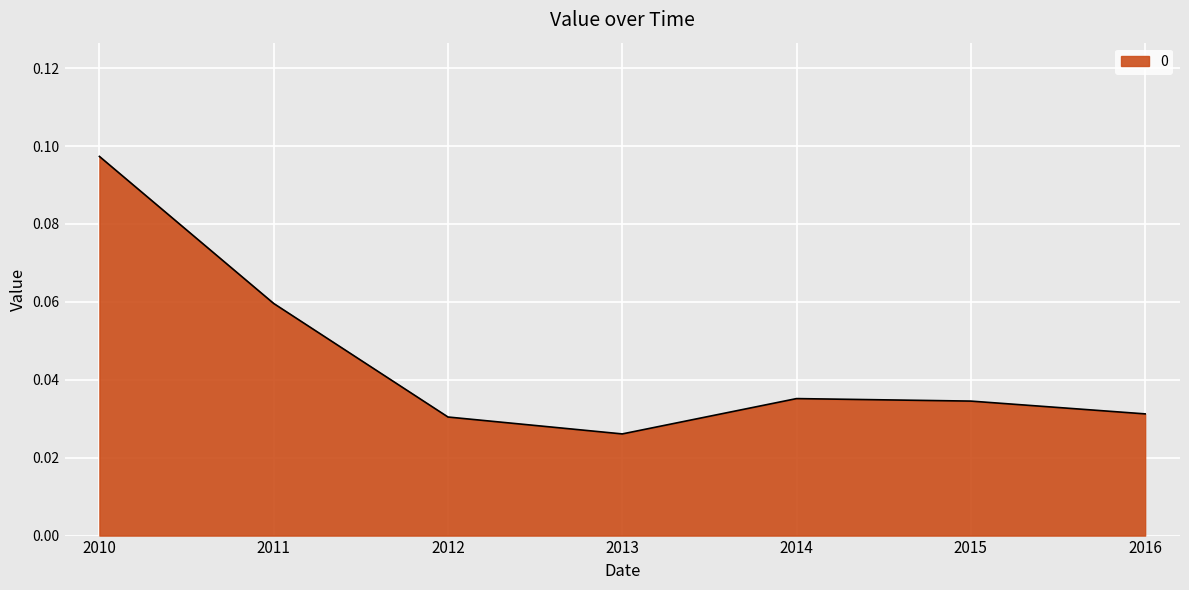

Which category has the lowest value across all series?

2013